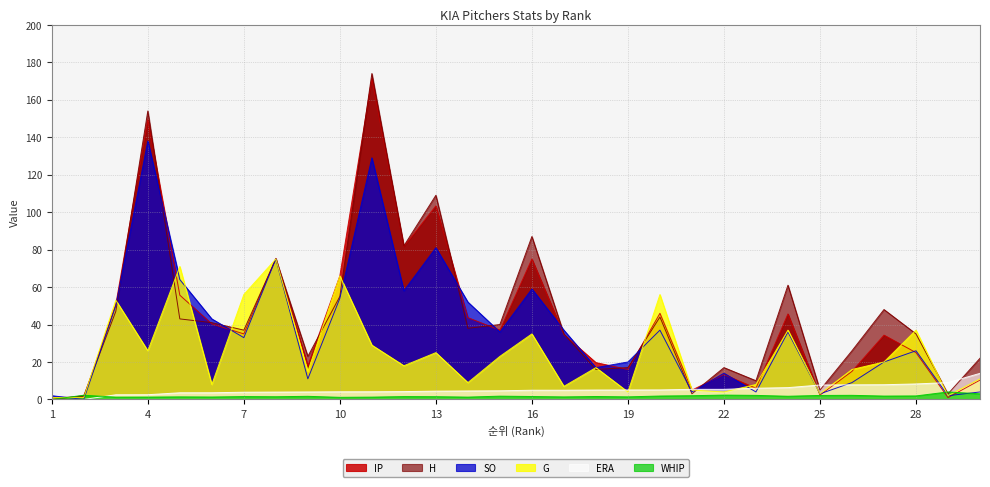

True or false: WHIP has more than 1 interior local peaks.

True